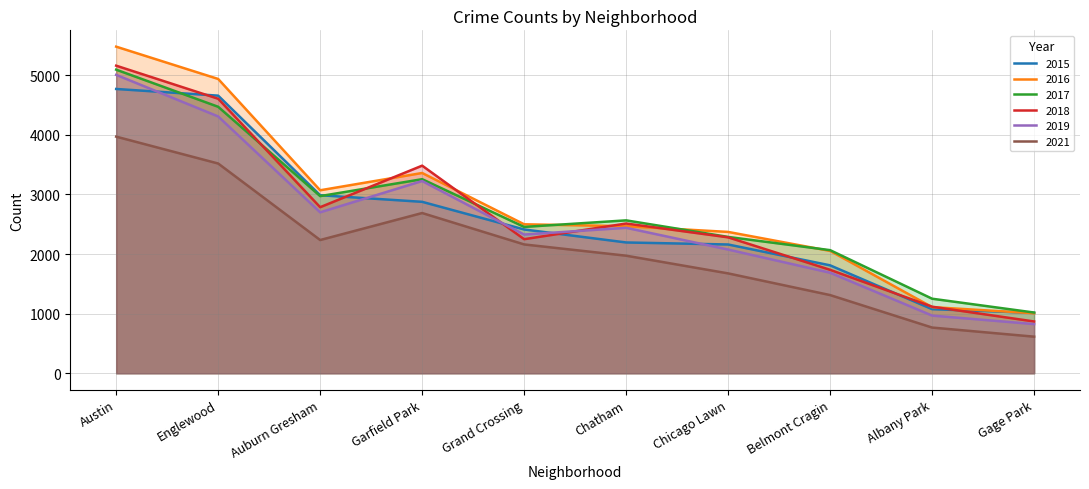

What is the difference between the 2018 values at Belmont Cragin and Albany Park?

619